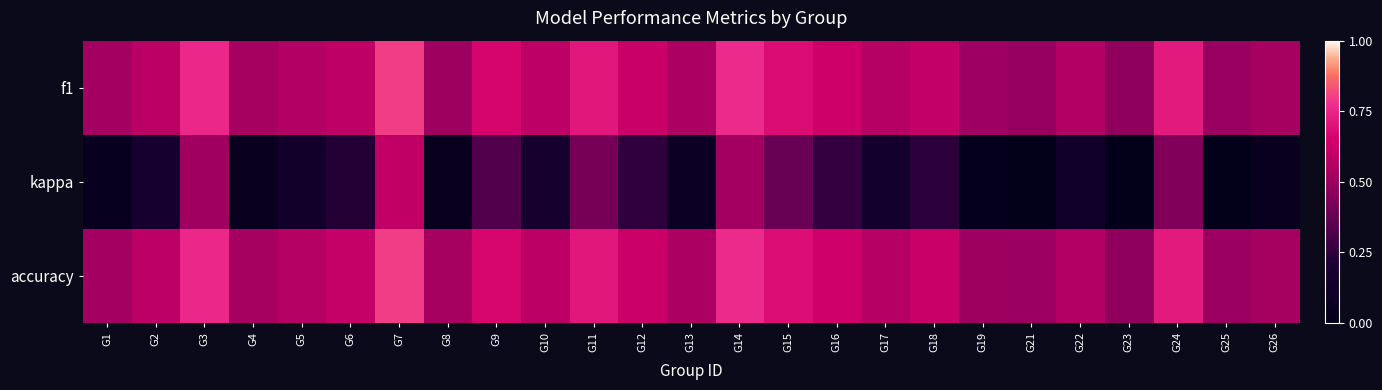

Between G2 and G22, which is larger?

G2